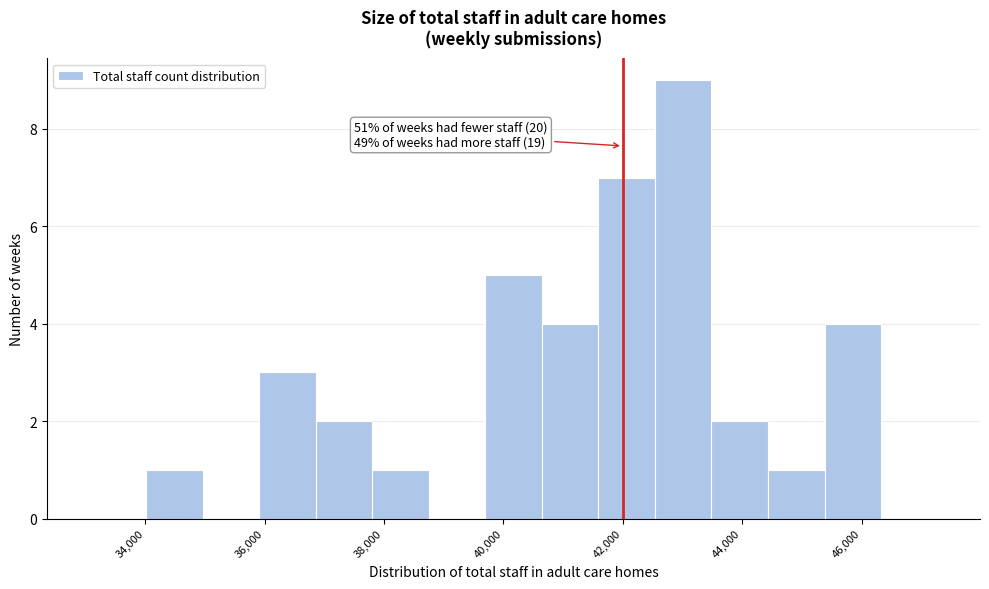

Over which range of the x-axis is the bar tallest?

42600 to 43400